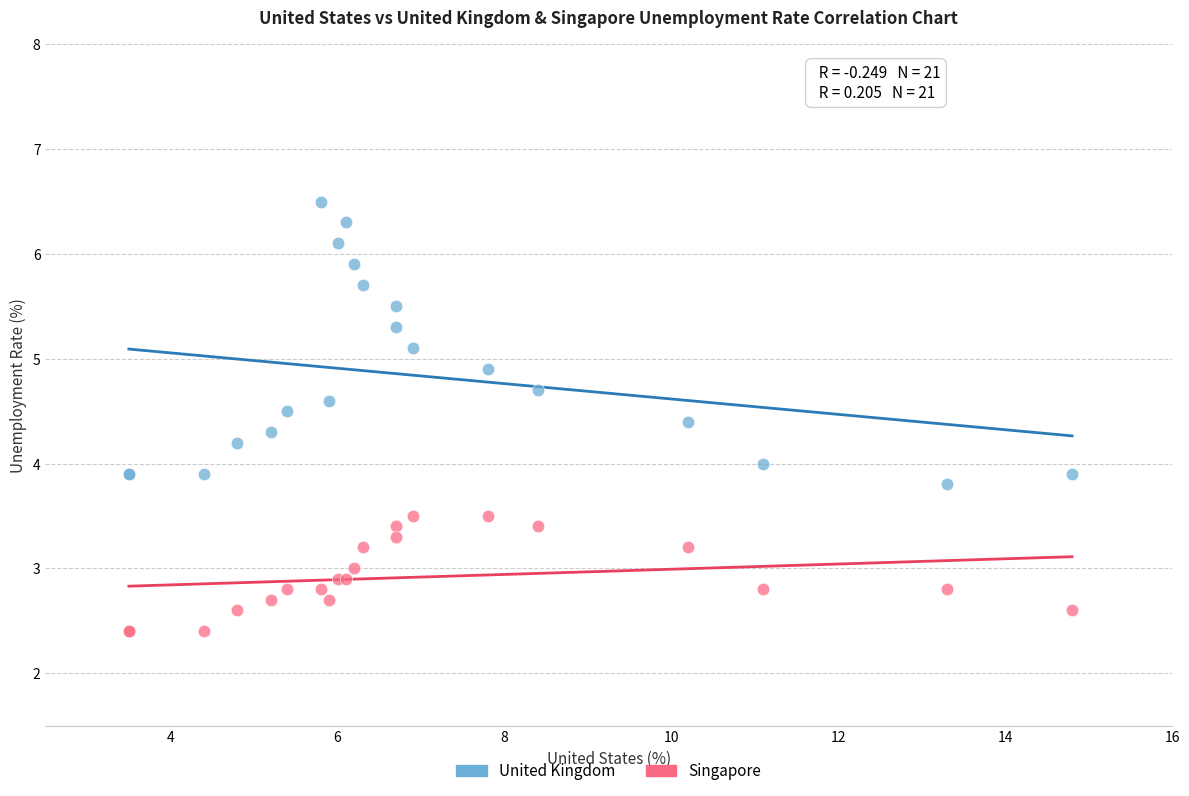

Which series contains the lowest Y value?

Singapore